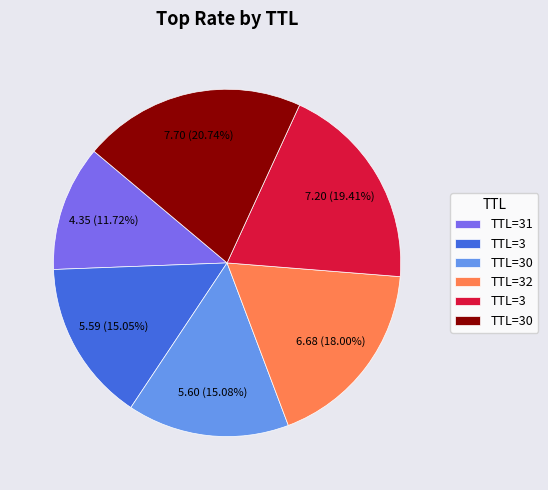

Does any single category account for the majority?

No